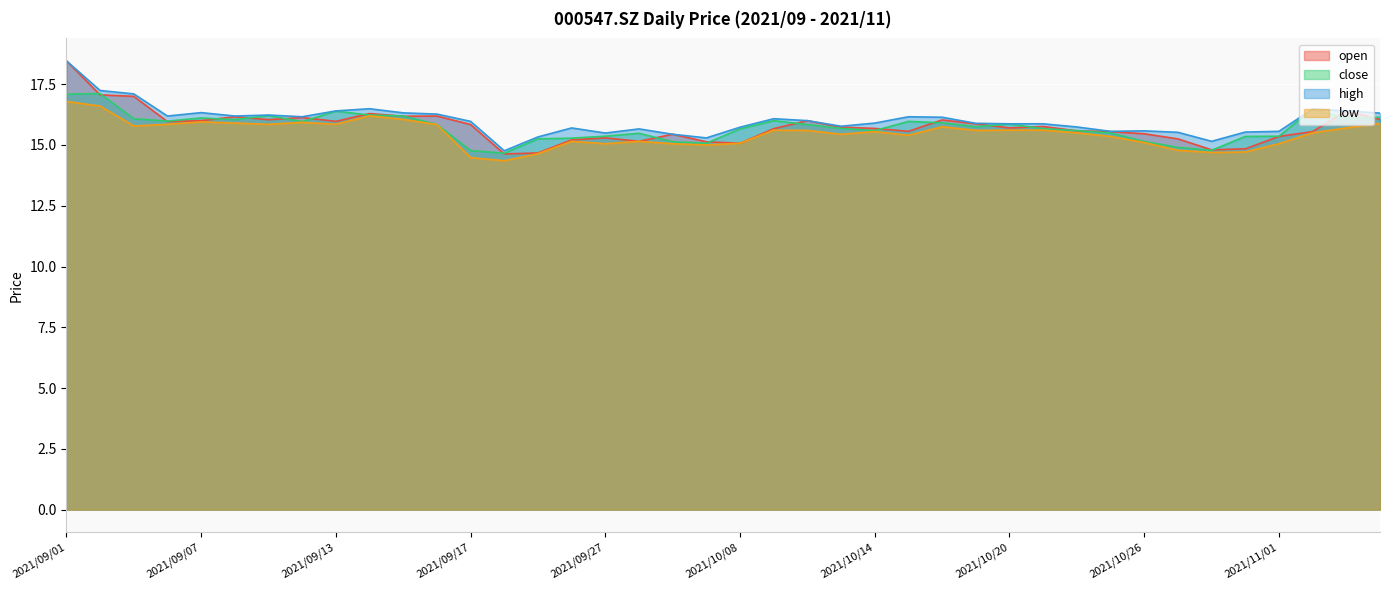

Which series changed the most between 2021/09/06 and 2021/10/14?

close